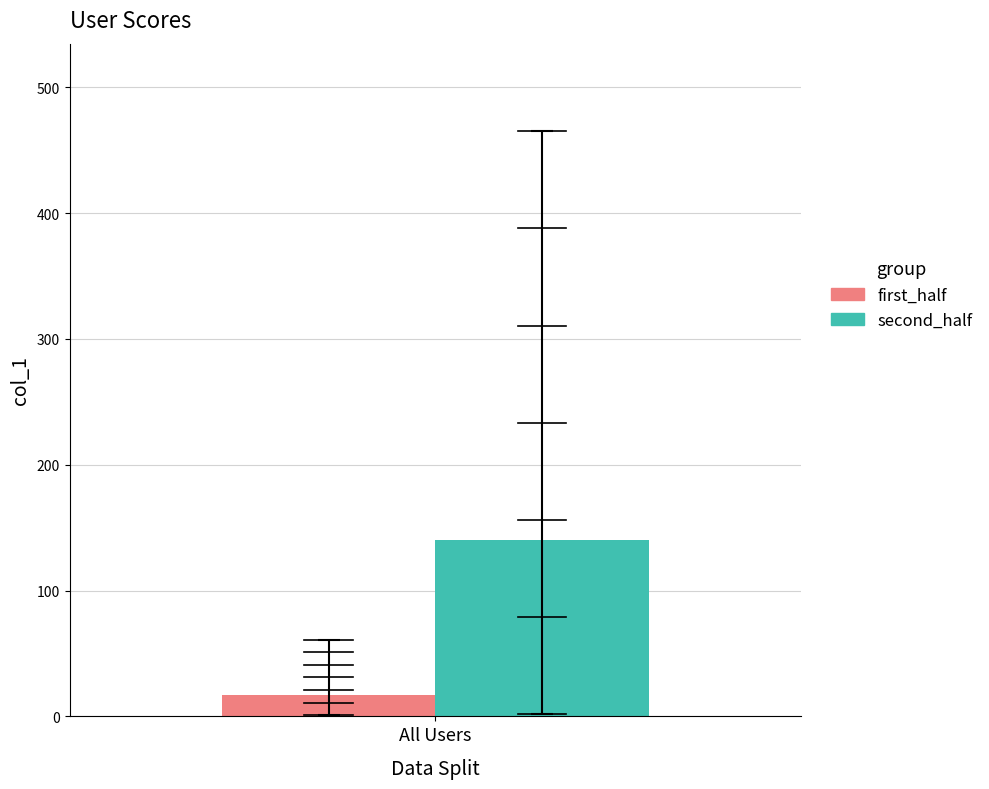

Does the chart contain any negative values?

No